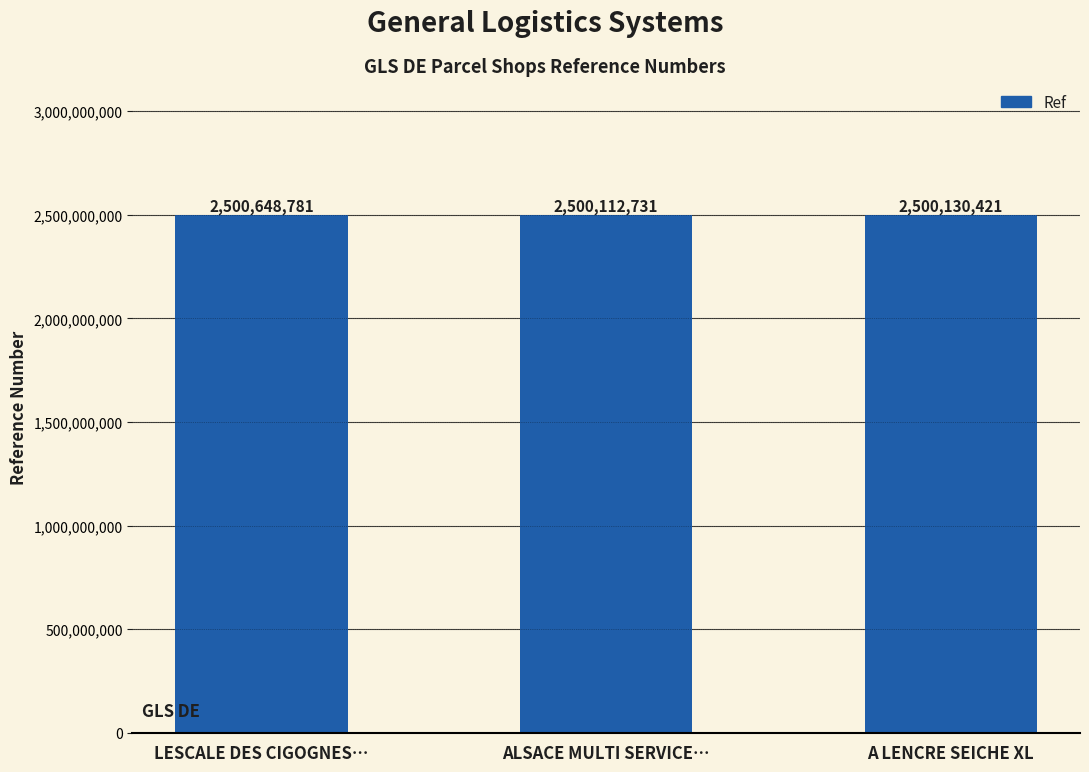

What is the smallest value displayed?

2500112731